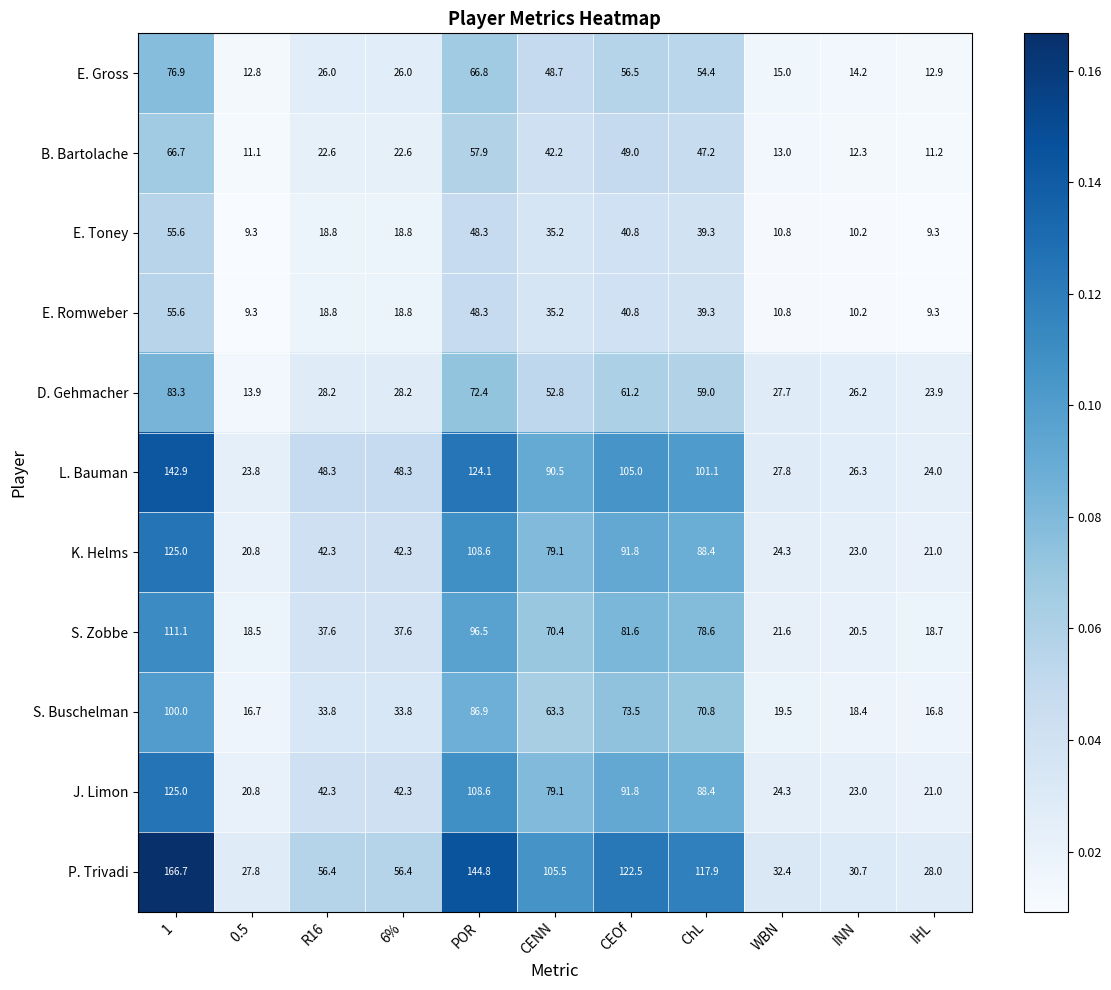

At which label is E. Romweber closest to 32?

CENN